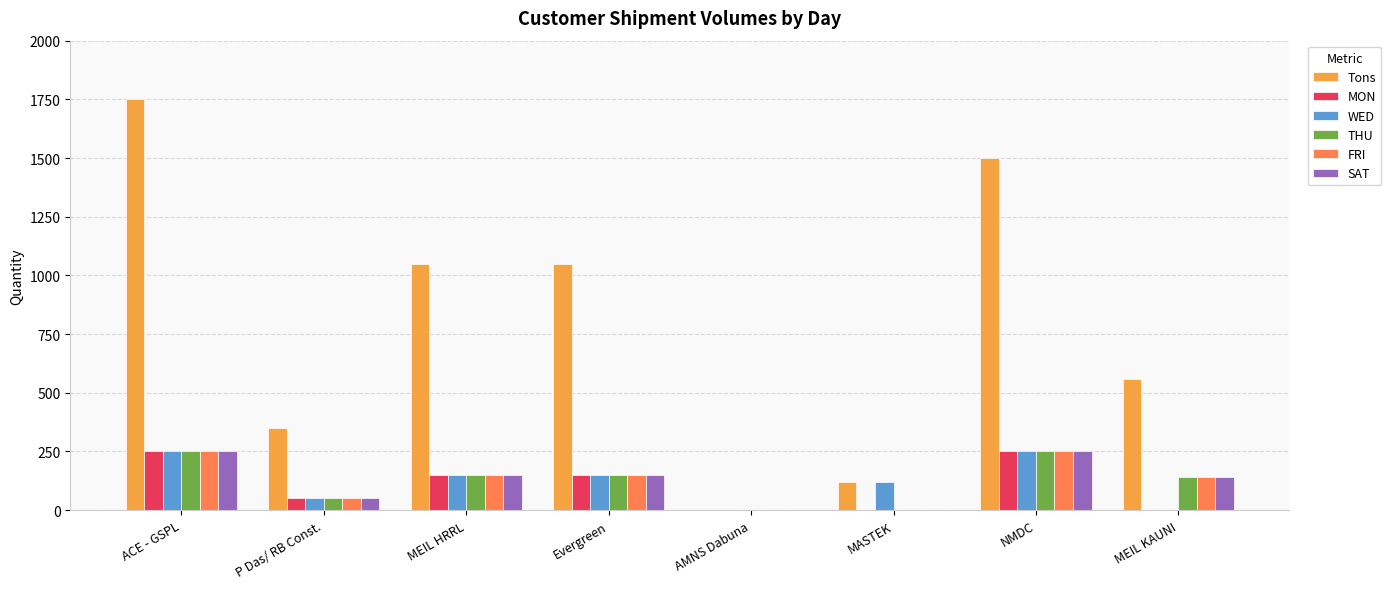

At which label does Tons reach its peak?

ACE - GSPL